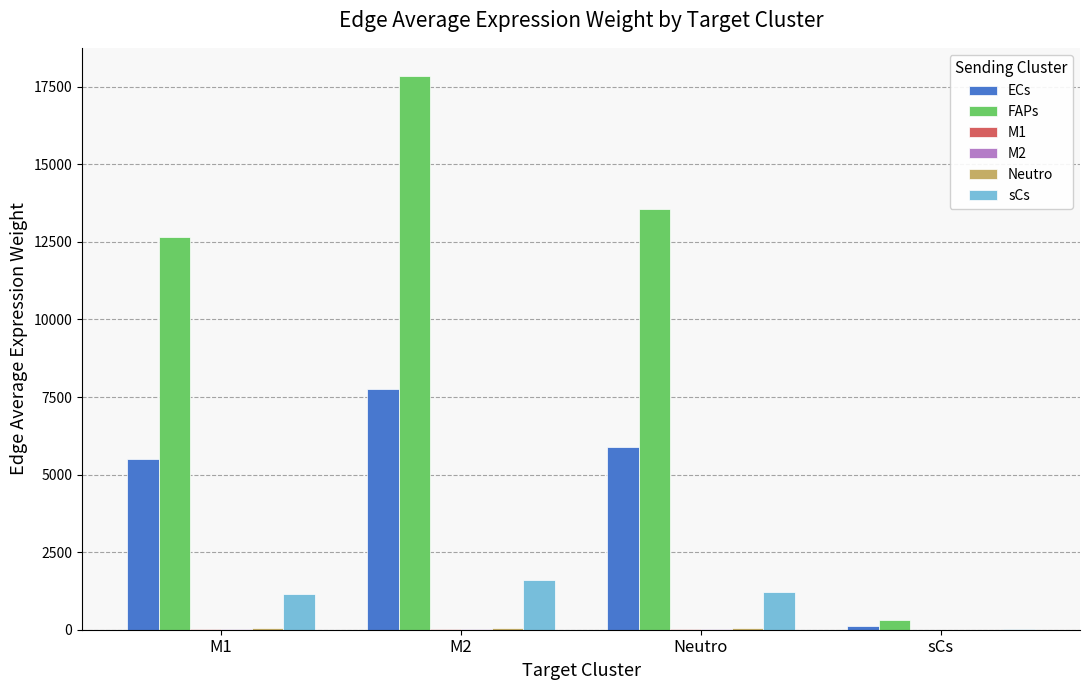

Which series has the largest total across all categories?

FAPs